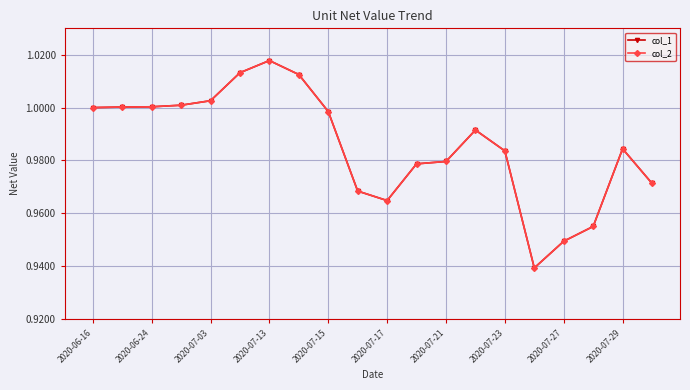

How many categories are shown in the chart?

20